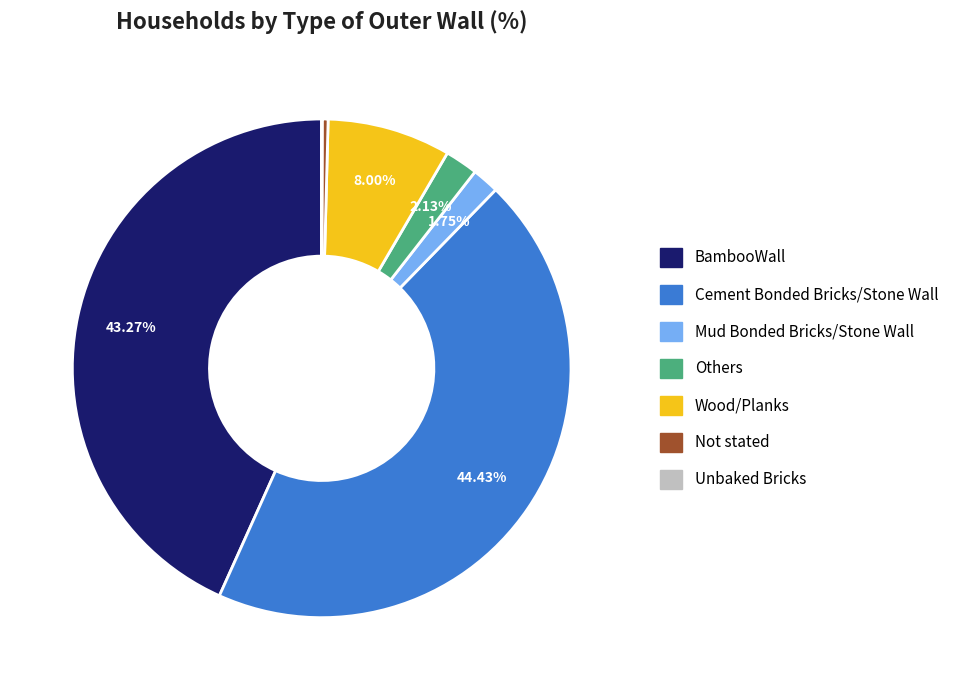

Between BambooWall and Mud Bonded Bricks/Stone Wall, which is larger?

BambooWall